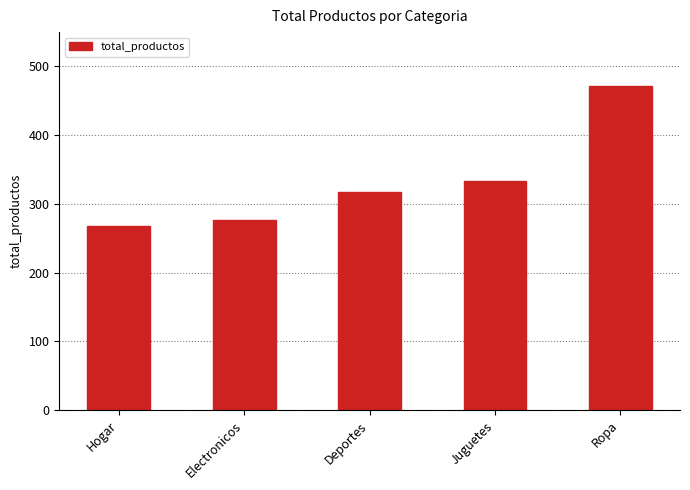

Reading left to right, list all the values displayed in this chart.

Hogar=268	Electronicos=276	Deportes=318	Juguetes=334	Ropa=472